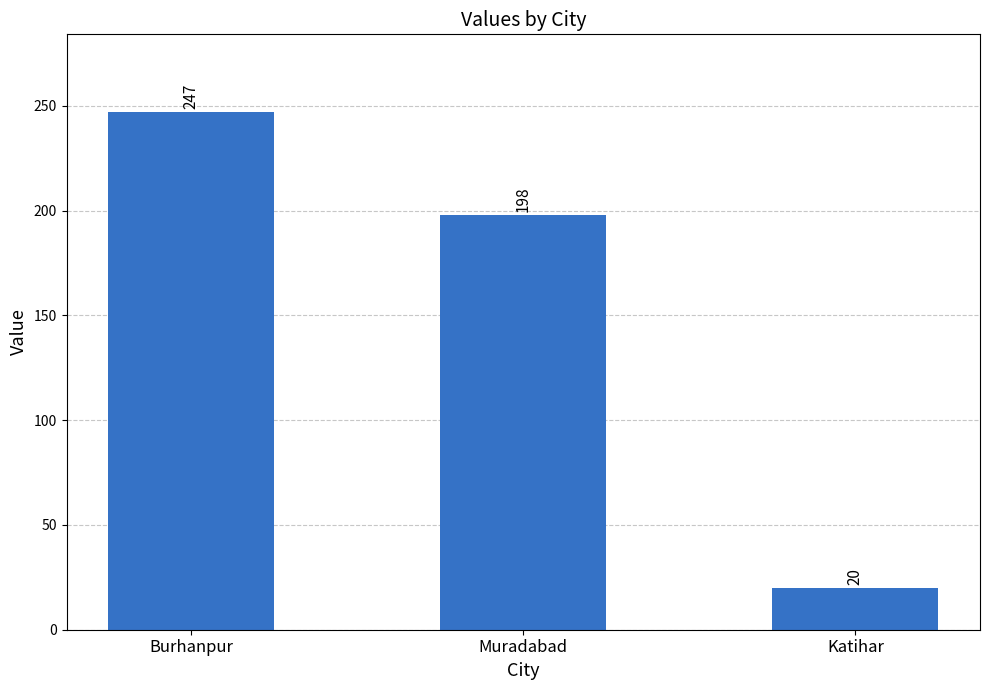

What is the sum of all values?

465